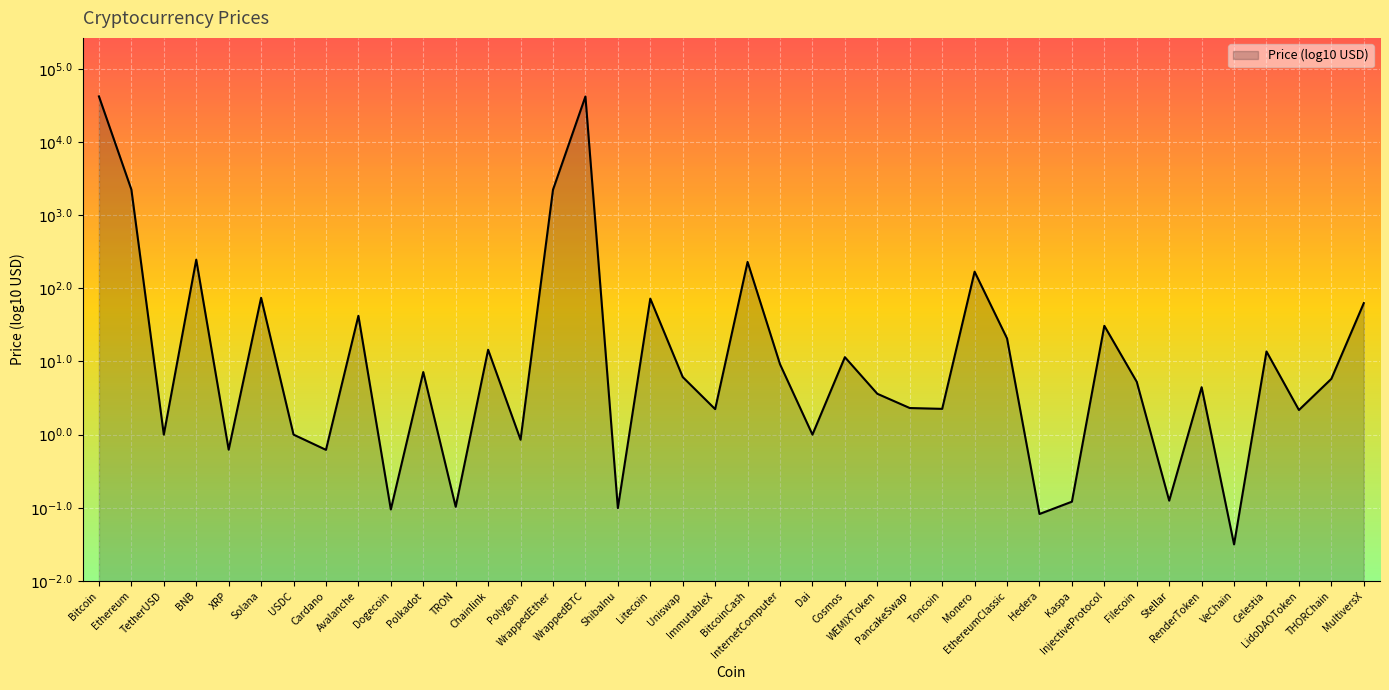

Reading left to right, transcribe all the data shown in this chart.

Bitcoin=4.6	Ethereum=3.4	TetherUSD=0.0	BNB=2.4	XRP=-0.2	Solana=1.9	USDC=0.0	Cardano=-0.2	Avalanche=1.6	Dogecoin=-1.0	Polkadot=0.9	TRON=-1.0	Chainlink=1.2	Polygon=-0.1	WrappedEther=3.3	WrappedBTC=4.6	ShibaInu=-1.0	Litecoin=1.9	Uniswap=0.8	ImmutableX=0.3	BitcoinCash=2.4	InternetComputer=1.0	Dai=0.0	Cosmos=1.1	WEMIXToken=0.6	PancakeSwap=0.4	Toncoin=0.4	Monero=2.2	EthereumClassic=1.3	Hedera=-1.1	Kaspa=-0.9	InjectiveProtocol=1.5	Filecoin=0.7	Stellar=-0.9	RenderToken=0.6	VeChain=-1.5	Celestia=1.1	LidoDAOToken=0.3	THORChain=0.8	MultiversX=1.8